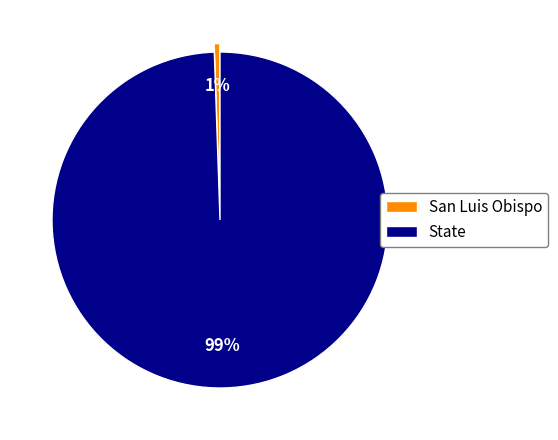

The San Luis Obispo slice represents 12% of the pie. True or false?

False